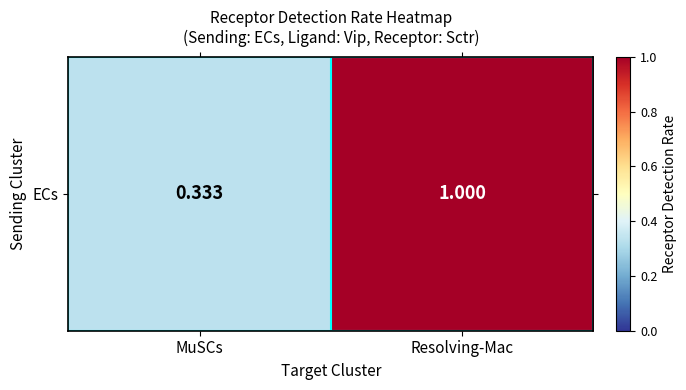

Which category has the lowest value across all series?

MuSCs